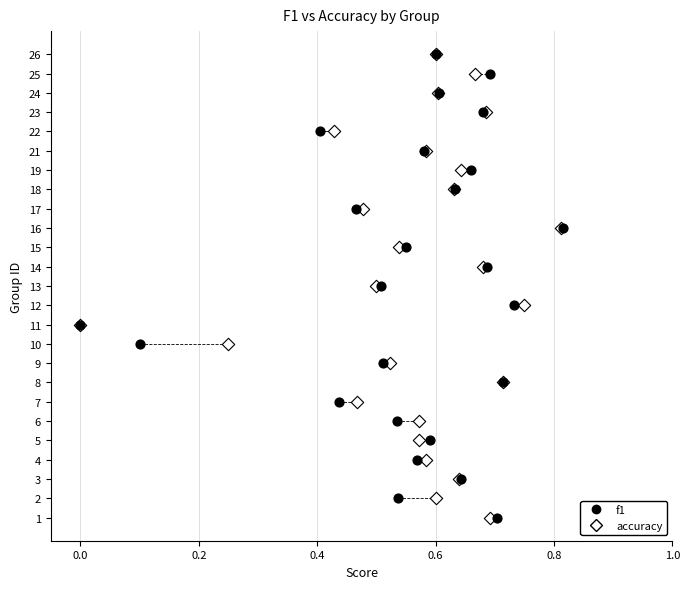

What are all the series names shown in the legend?

f1, accuracy